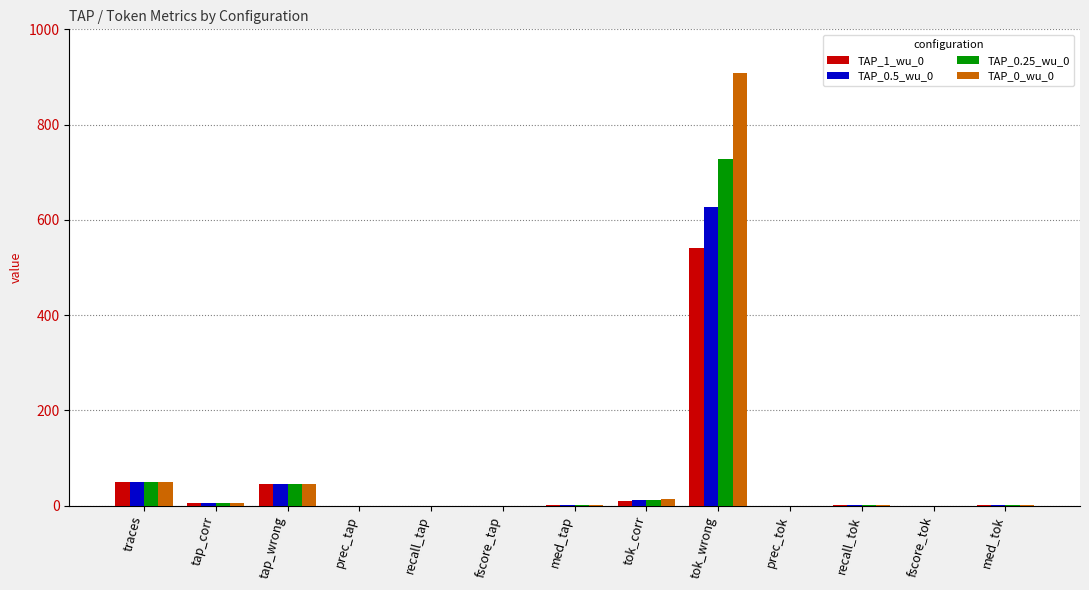

What is the maximum value shown in the chart?

909.0